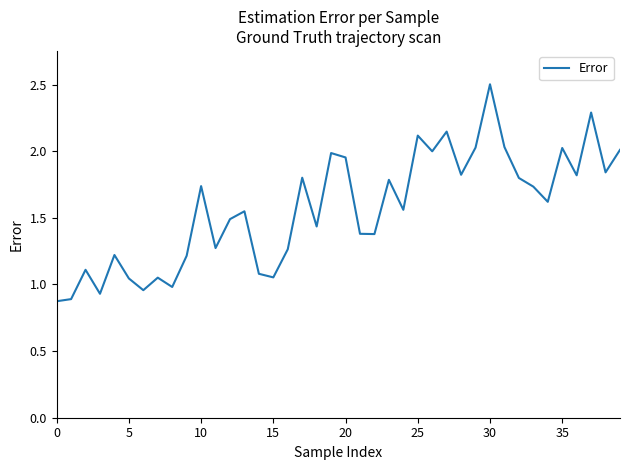

What is the maximum value shown in the chart?

2.5